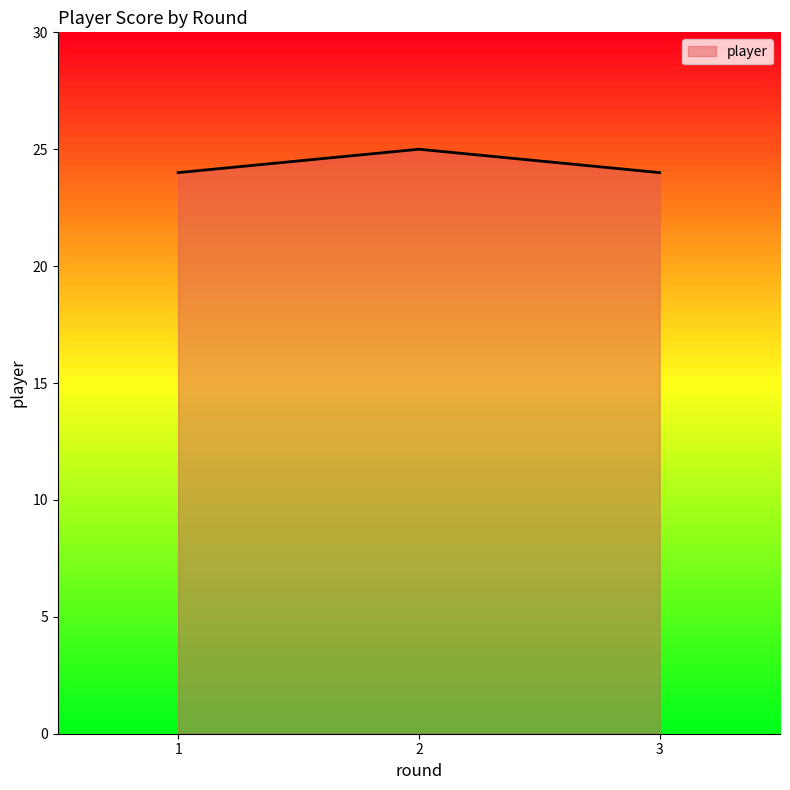

Does the chart display data point markers on the line(s)?

No